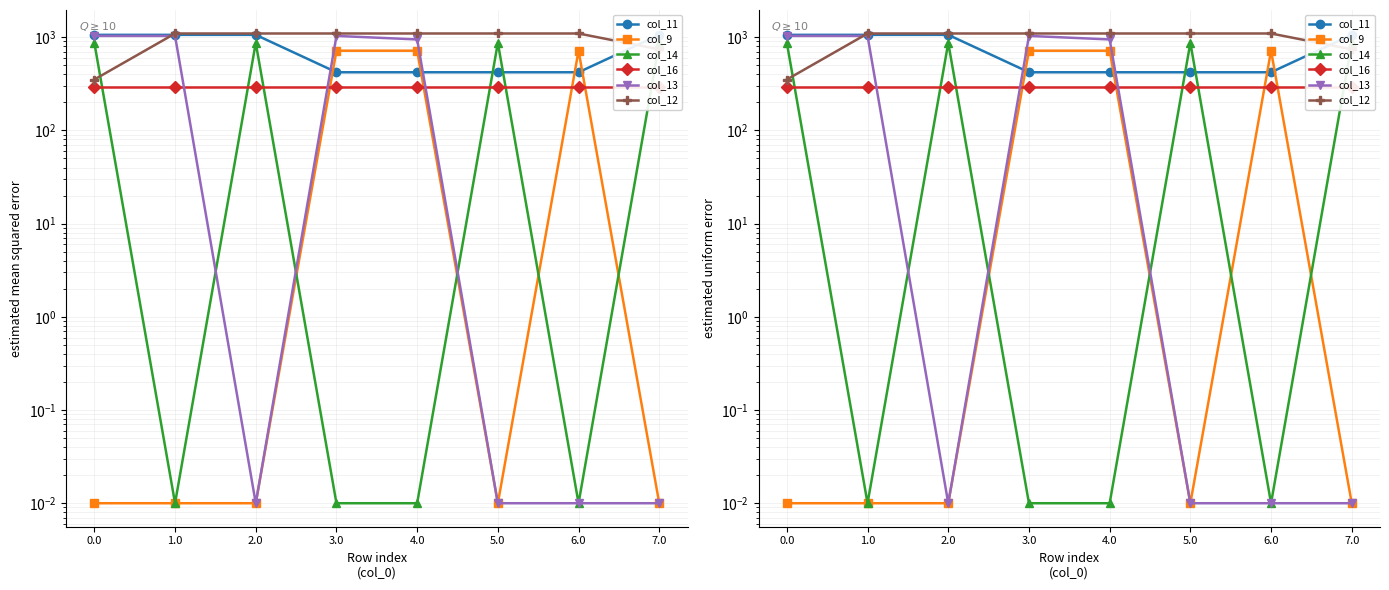

Between which two adjacent categories do col_13 and col_14 first intersect?

1.0 and 2.0